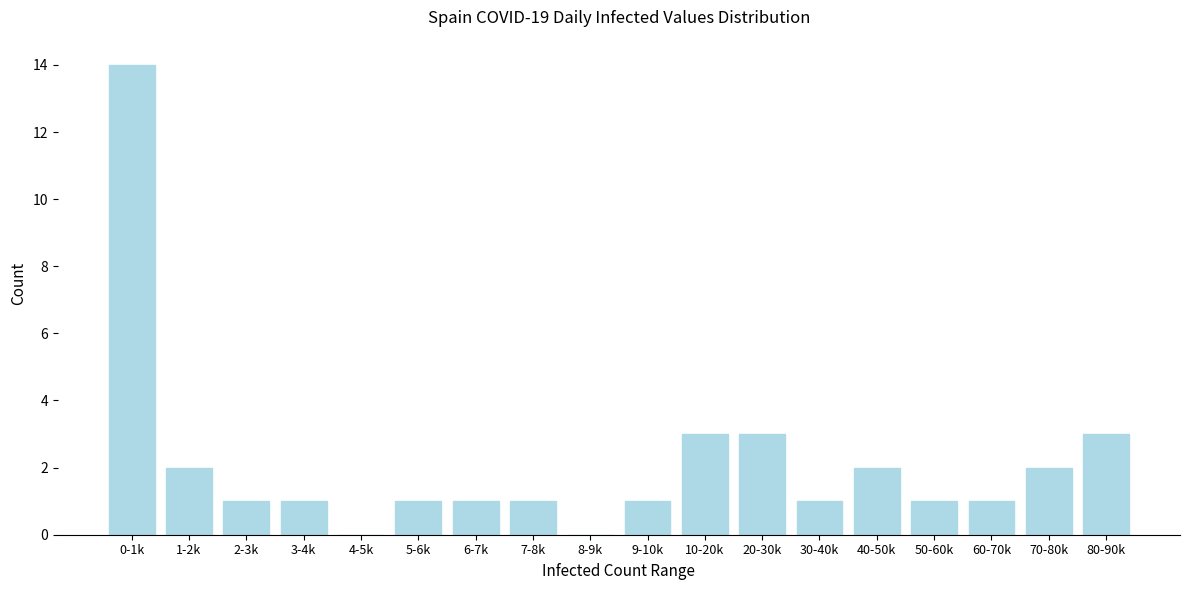

Reading left to right, list all the values displayed in this chart.

0-1k=14	1-2k=2	2-3k=1	3-4k=1	4-5k=0	5-6k=1	6-7k=1	7-8k=1	8-9k=0	9-10k=1	10-20k=3	20-30k=3	30-40k=1	40-50k=2	50-60k=1	60-70k=1	70-80k=2	80-90k=3